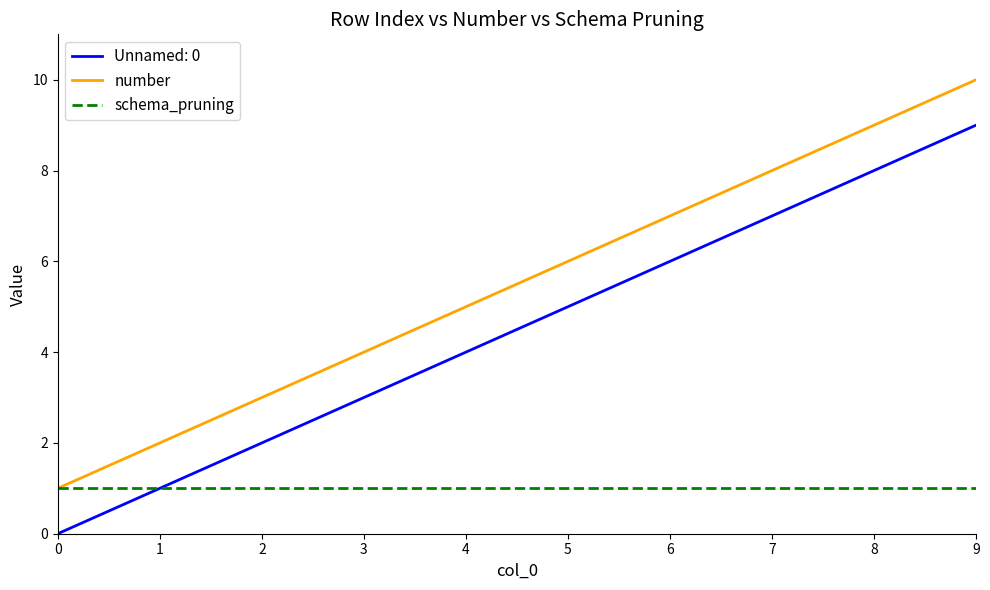

True or false: number and Unnamed: 0 cross at least once.

False